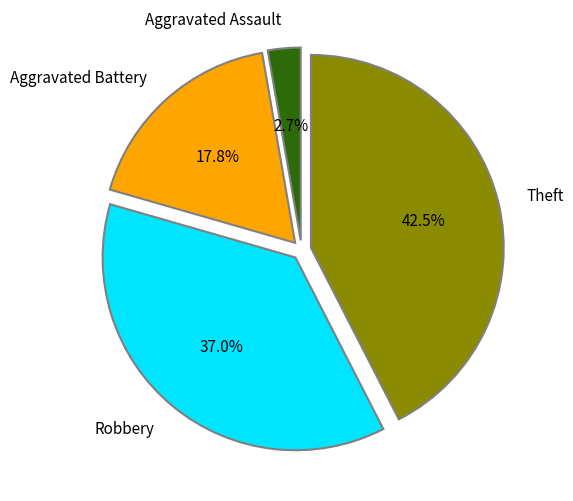

To the nearest percent, what is the difference between the Aggravated Battery and Robbery slice percentages?

19%